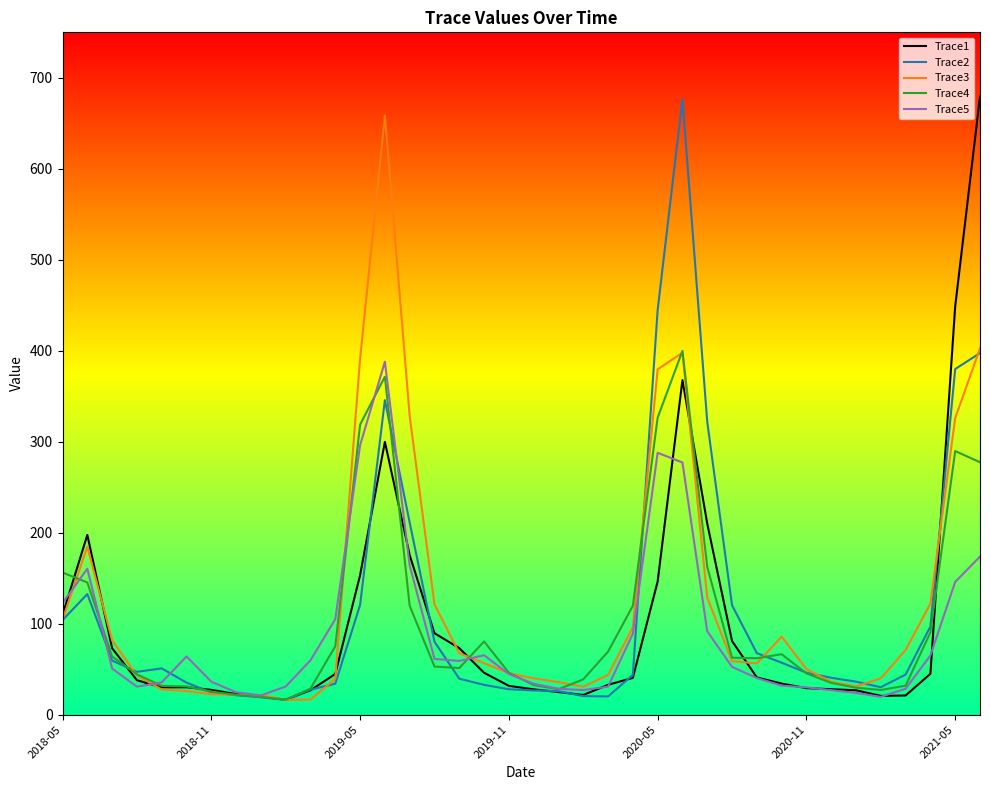

What is the lowest value of the Trace5 series?

19.7